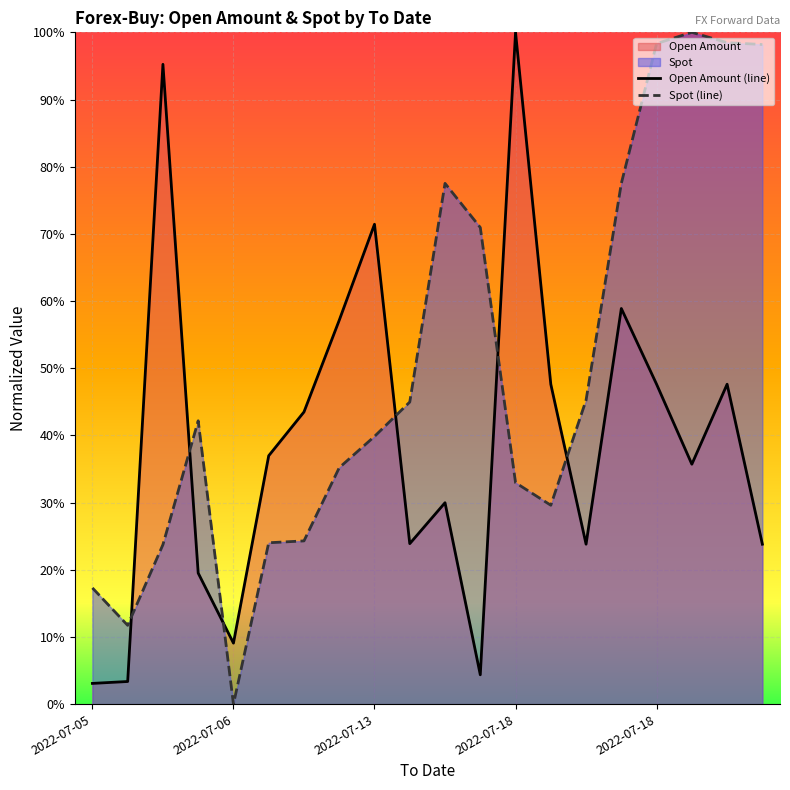

How many lines are shown in the chart?

2